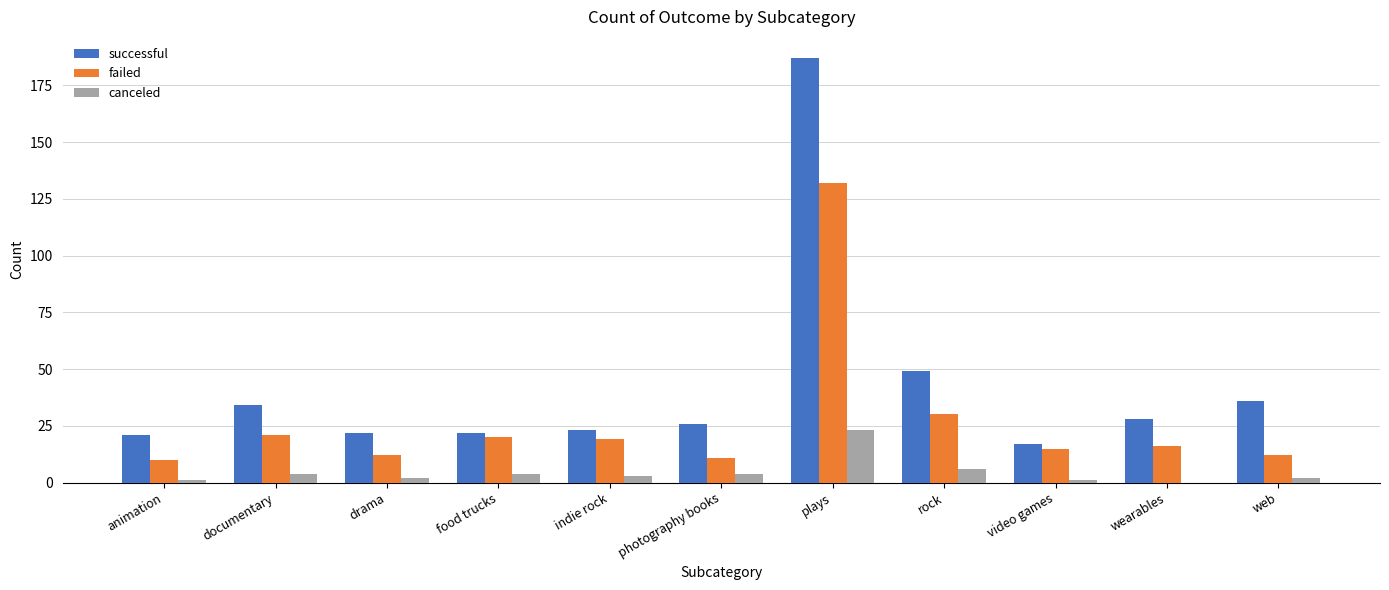

How many categories are shown in the chart?

11